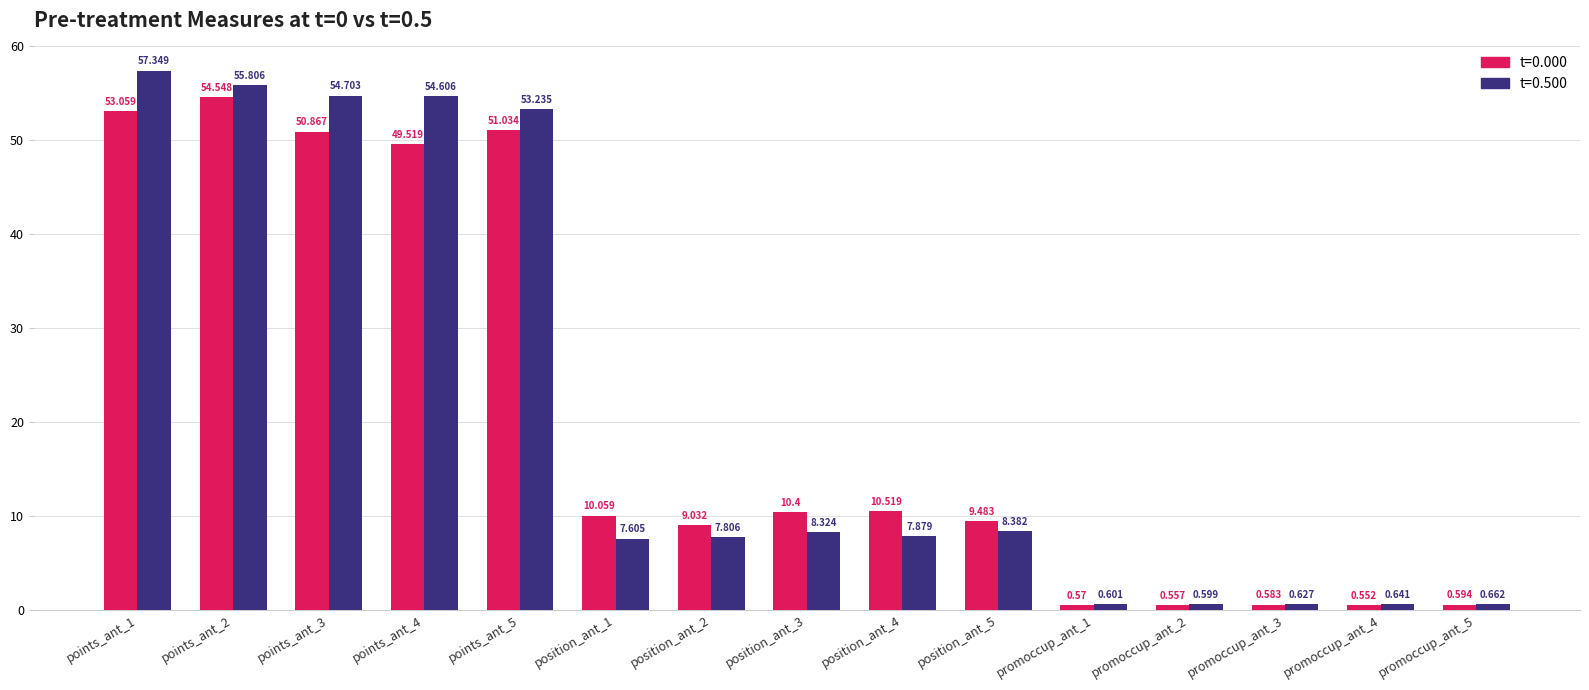

How many bars are there in total?

30